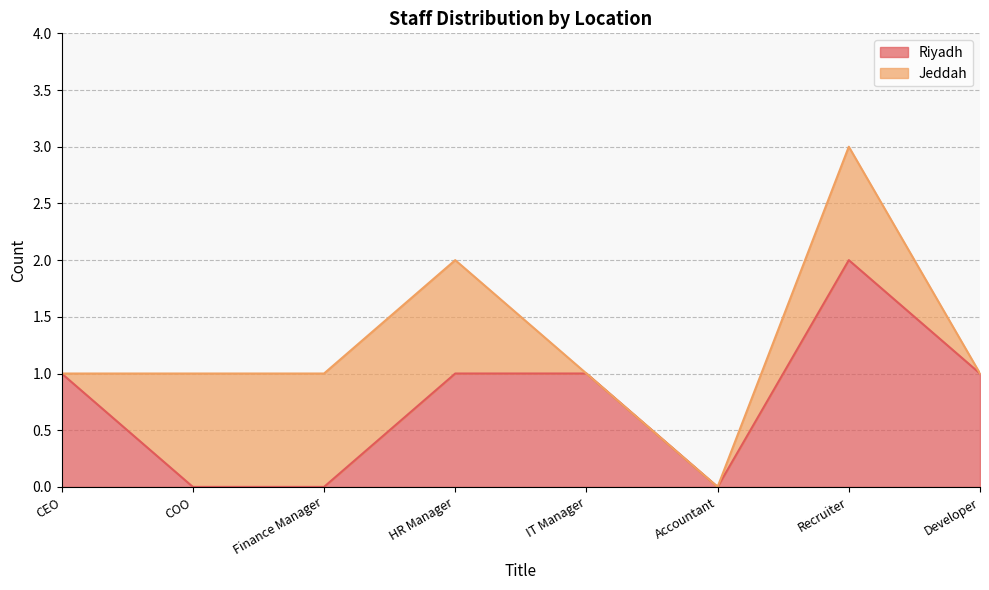

What is the difference between the values at CEO and COO?

1